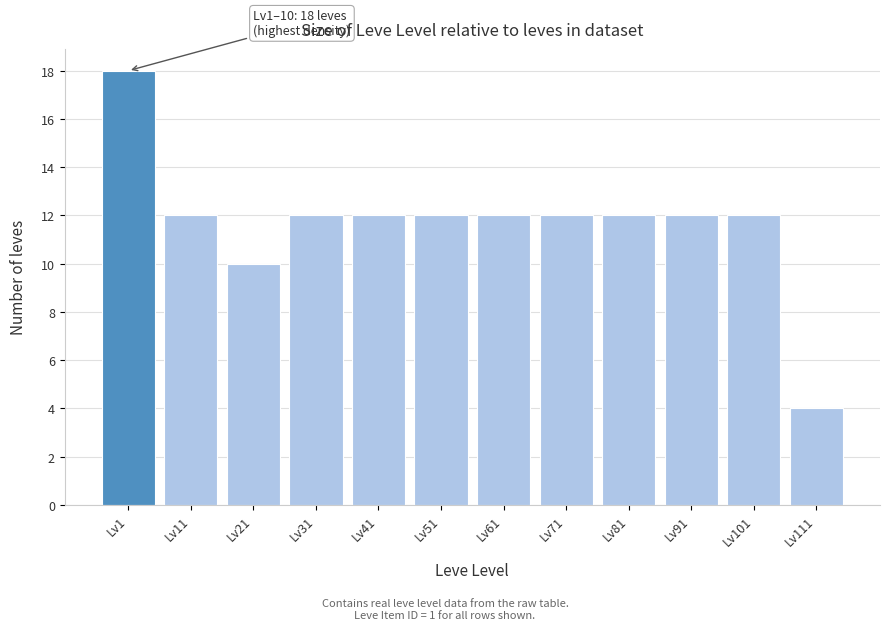

Reading left to right, list all the values displayed in this chart.

Lv1=18	Lv11=12	Lv21=10	Lv31=12	Lv41=12	Lv51=12	Lv61=12	Lv71=12	Lv81=12	Lv91=12	Lv101=12	Lv111=4